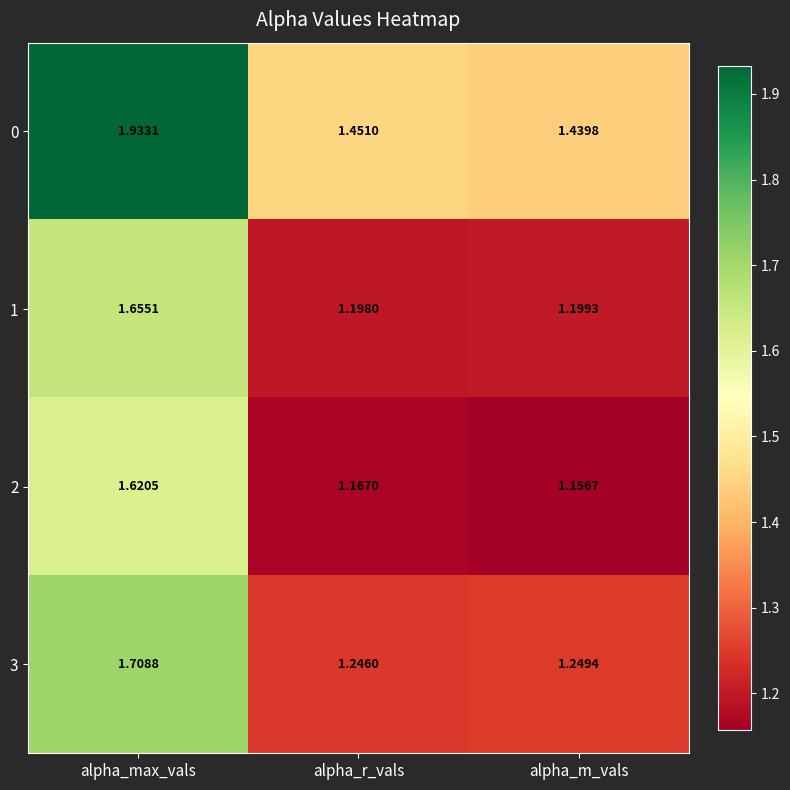

How many categories are shown in the chart?

3